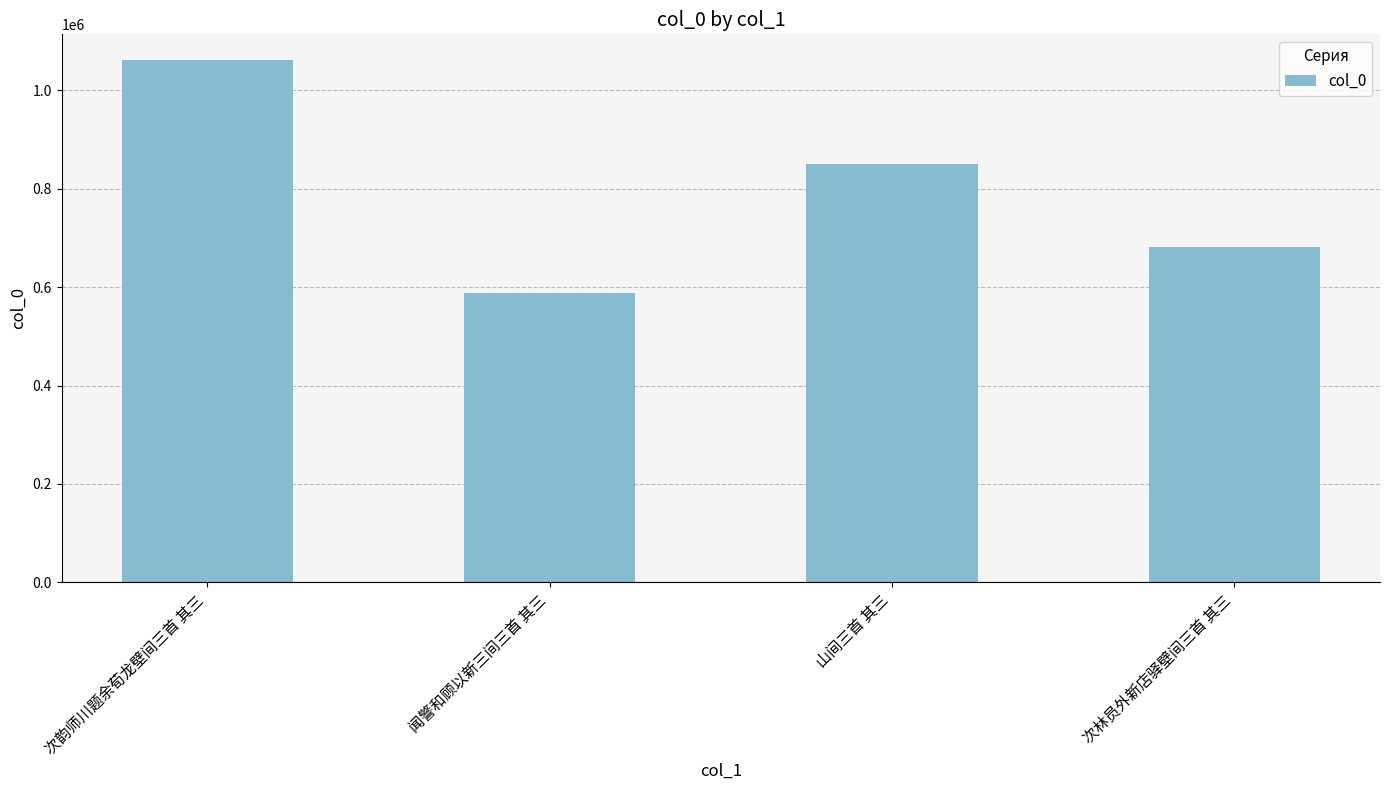

What is the label of the 3rd bar from the left?

山间三首 其三